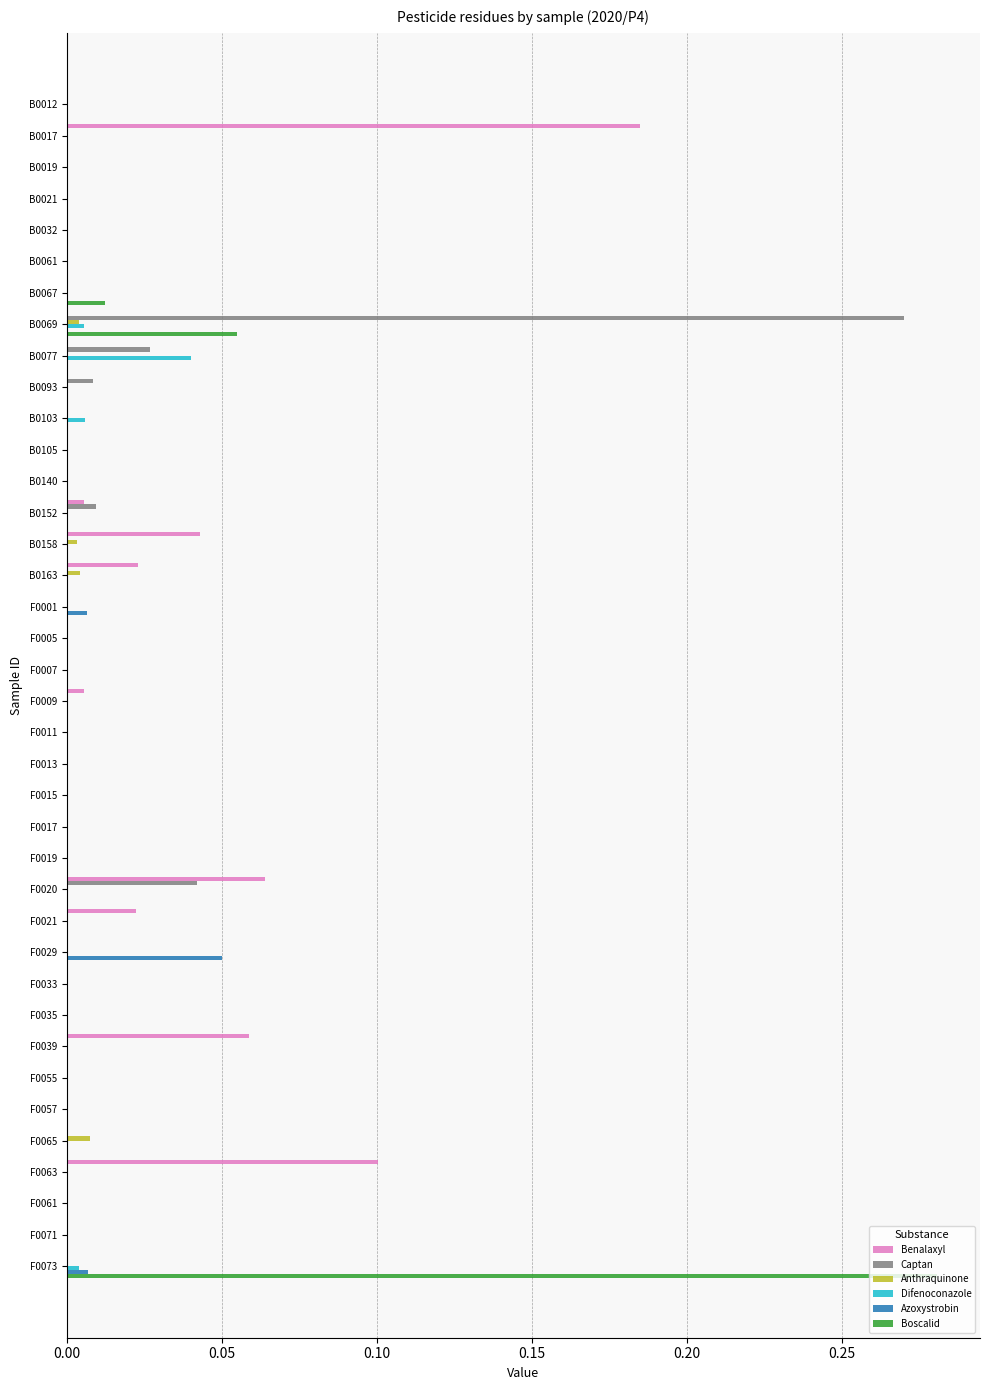

What is the sum of all Benalaxyl values?

0.5